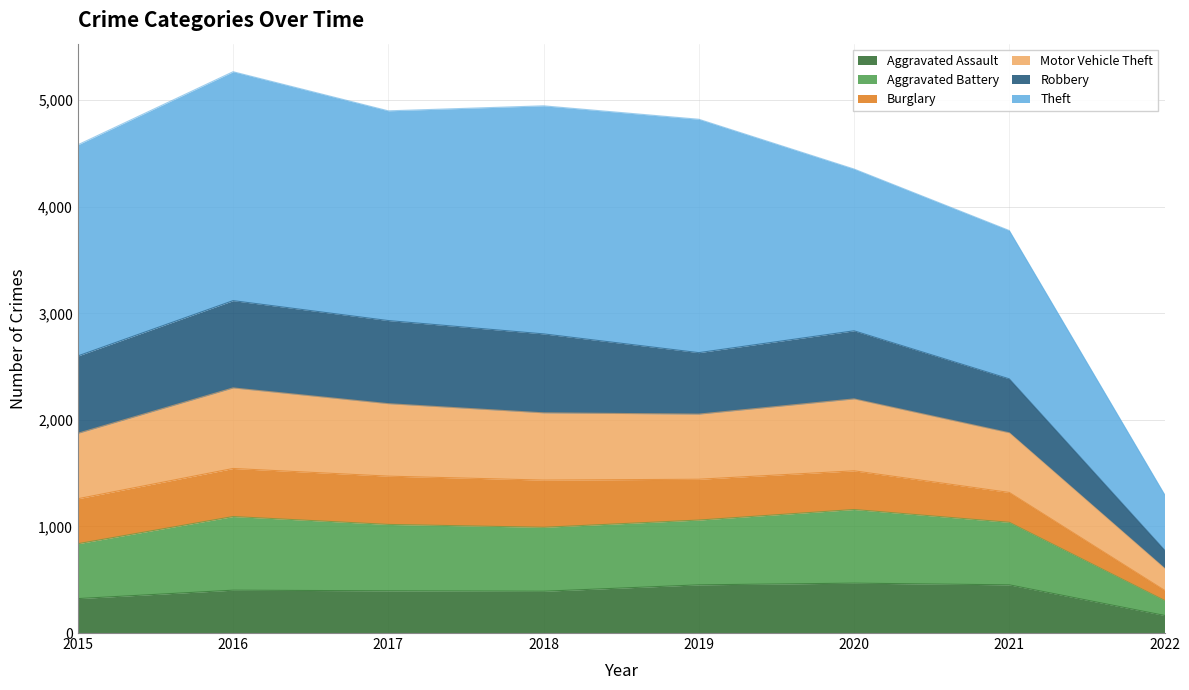

How many interior local peaks does the Aggravated Assault series have?

2